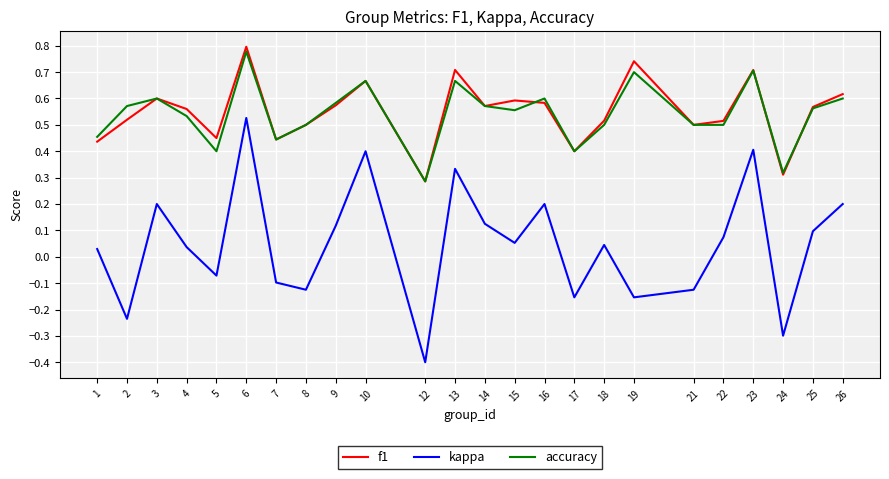

Which category has the highest value across all series?

6